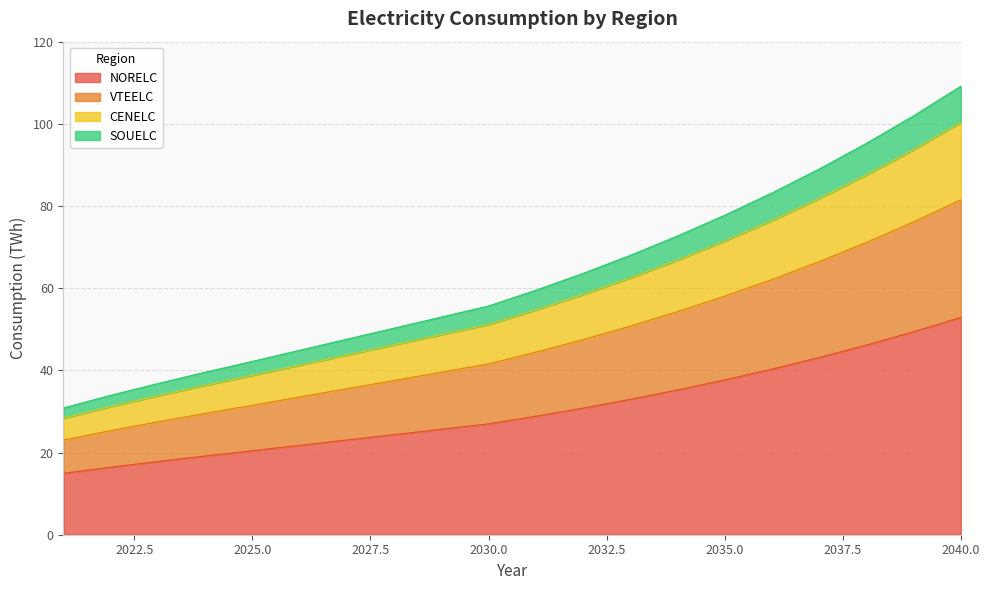

What is the total value across all series at 2025.0?

42.2